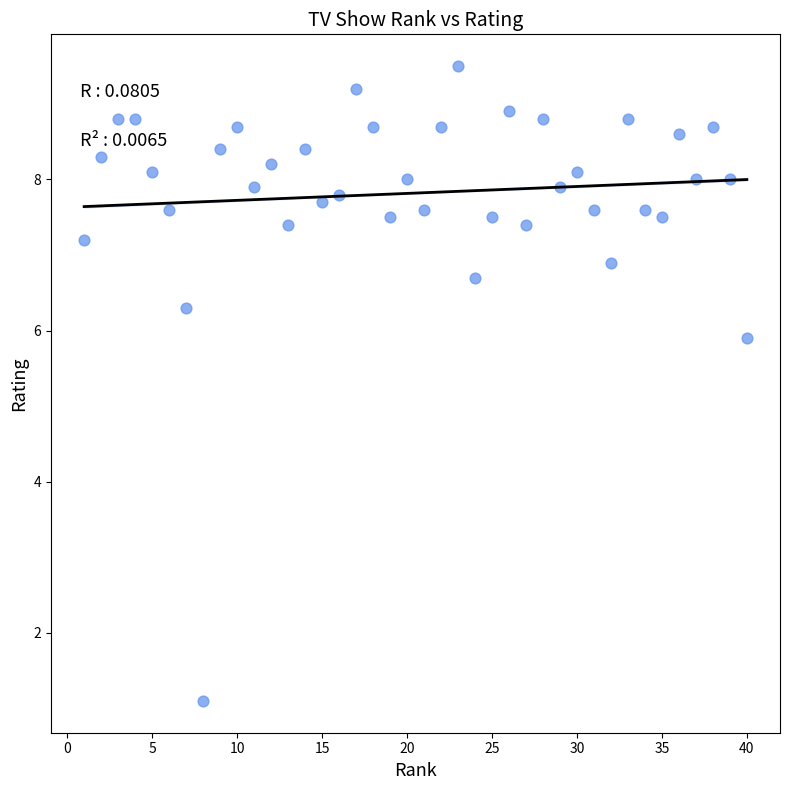

What Y value in the scatter plot is closest to 5?

5.9